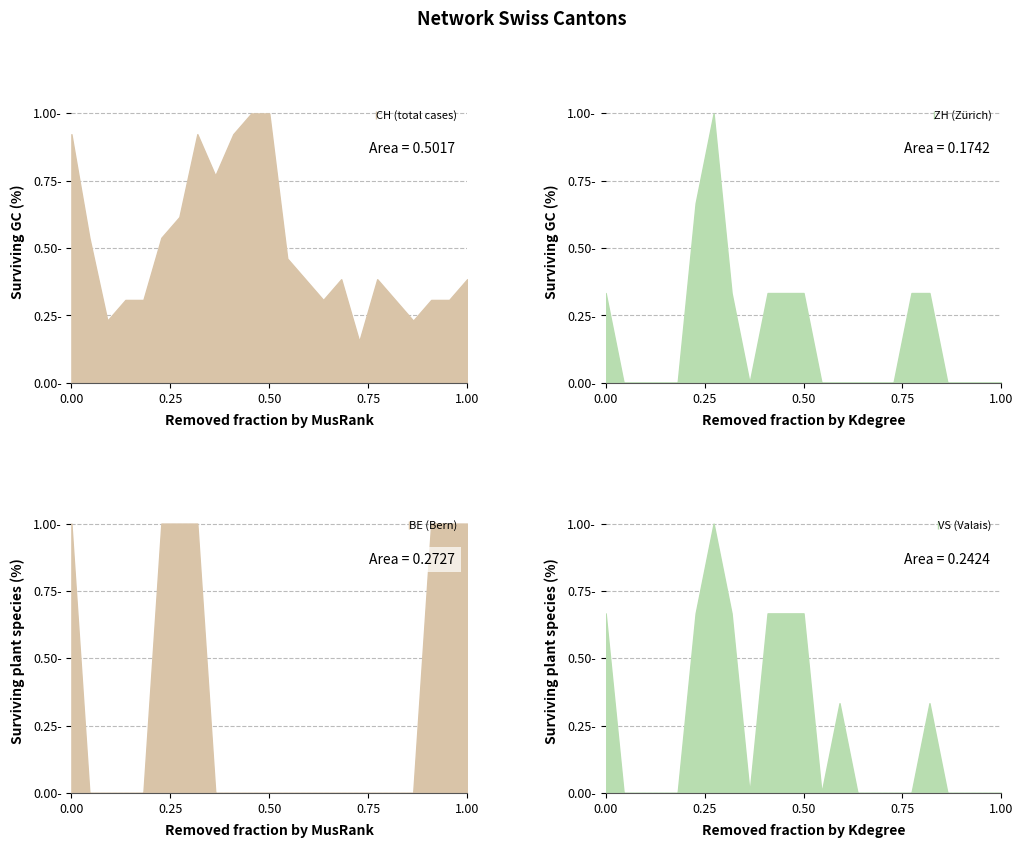

True or false: ZH and VS cross at least once.

False